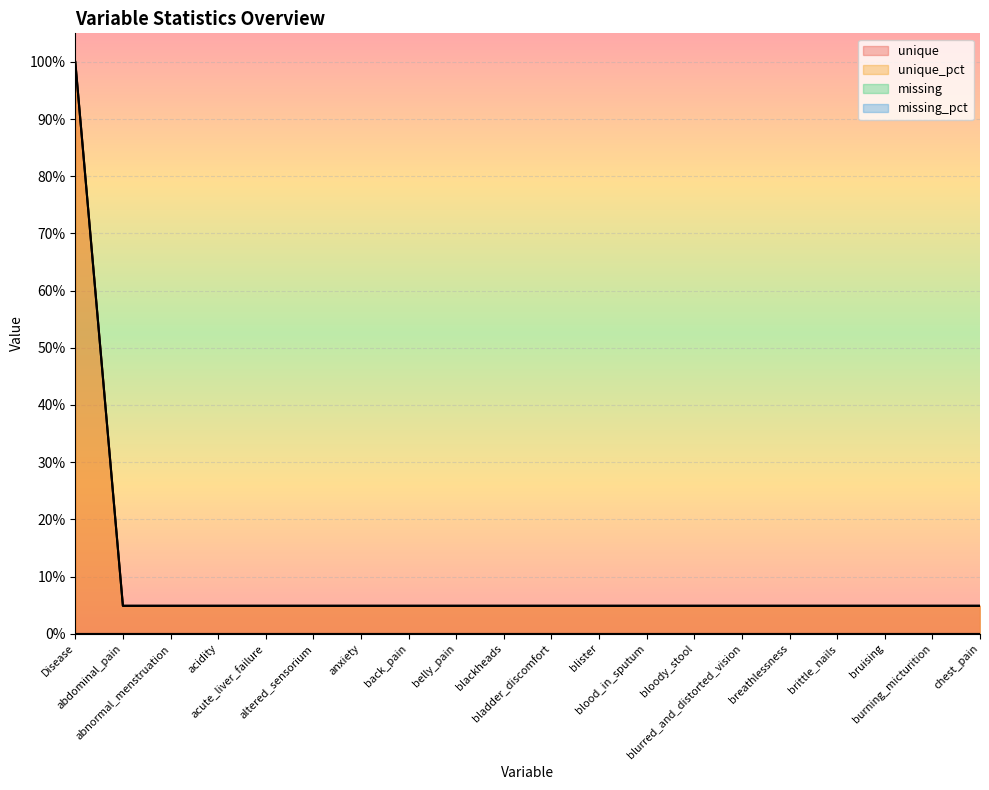

The unique series shows 0.0 at burning_micturition. True or false?

True